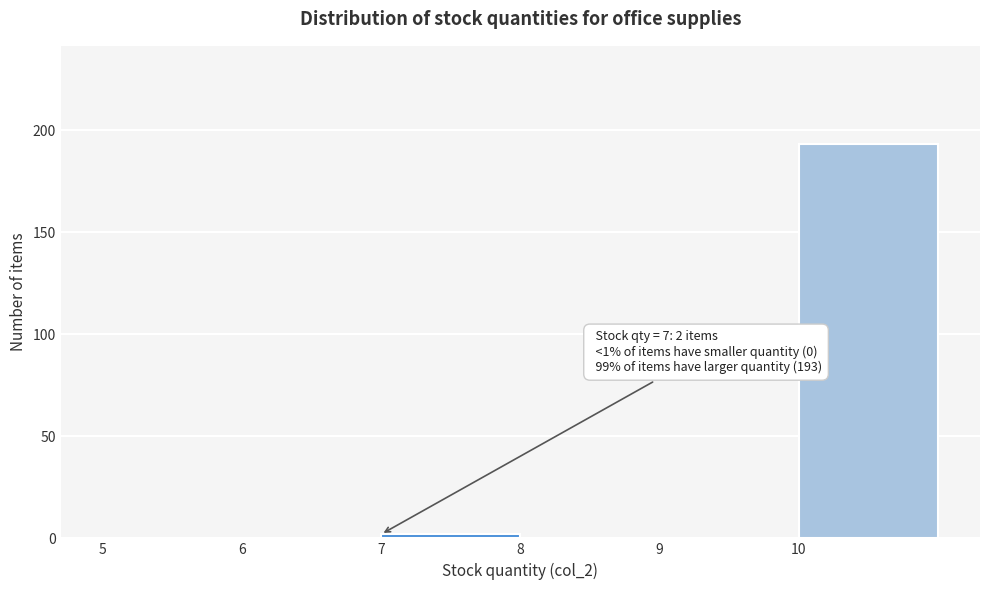

Over which range of the x-axis is the bar tallest?

10 to 11